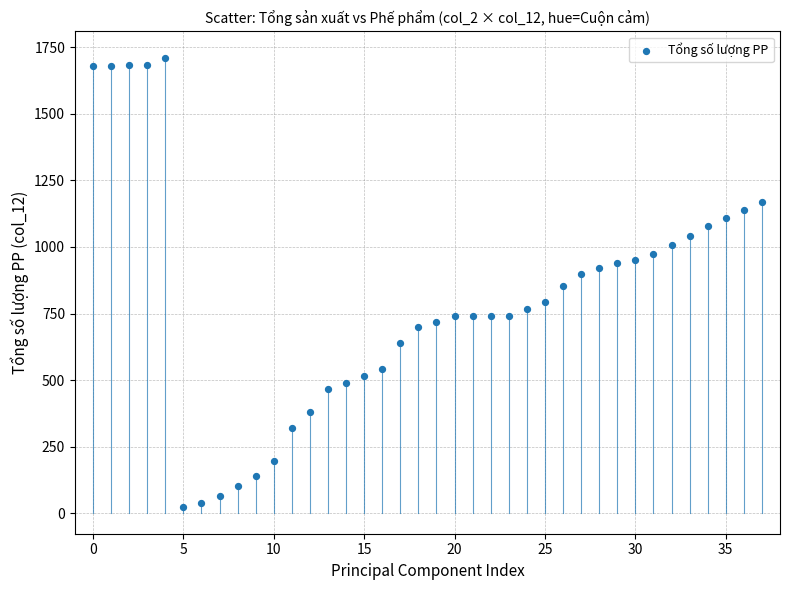

What is the range of Y values (max minus min)?

1685